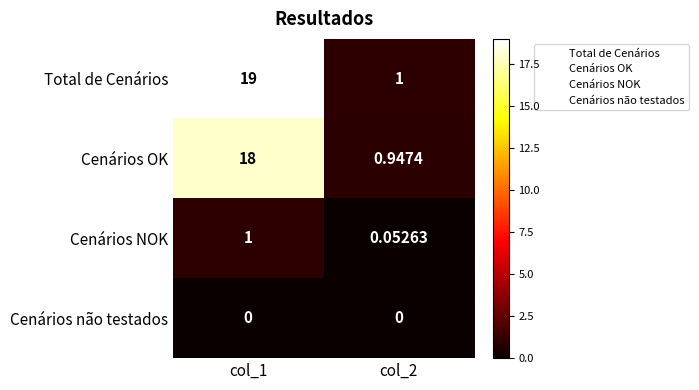

Which series has the widest spread of values?

Total de Cenários